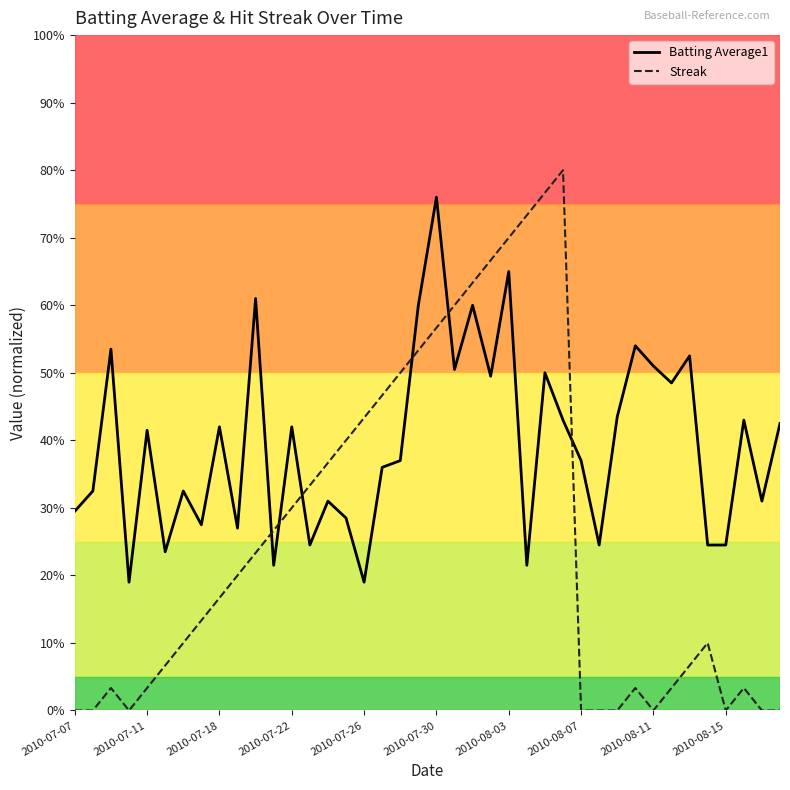

Which series has the widest spread of values?

Streak